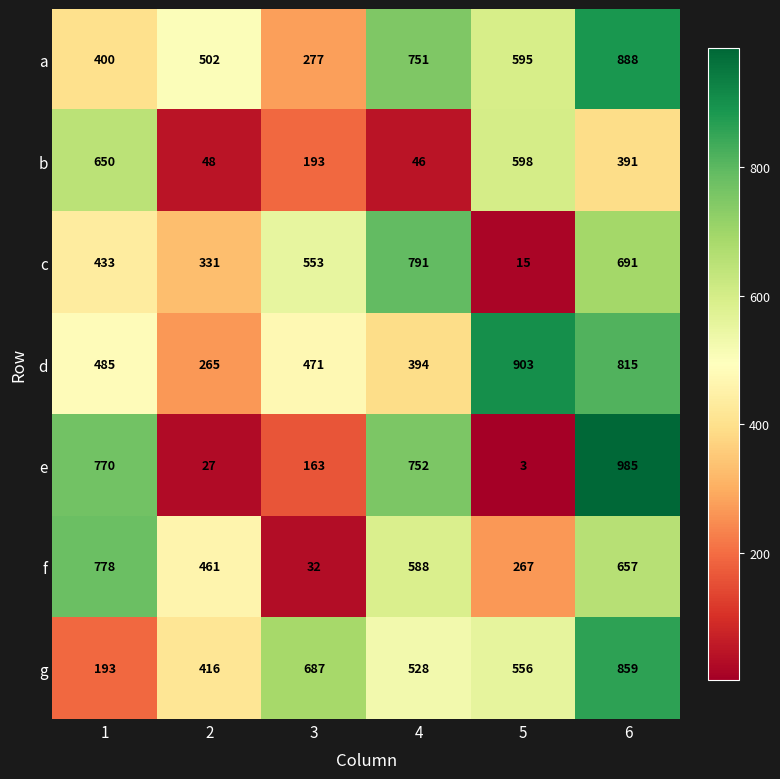

Between 2 and 6, which series saw the biggest shift?

e